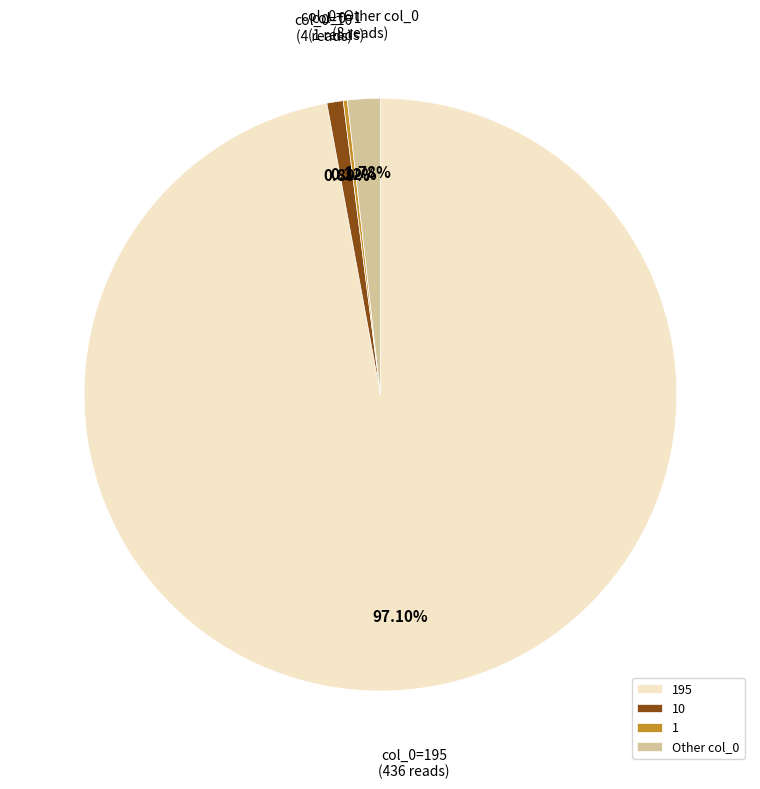

Is Other col_0 the majority of the pie?

No